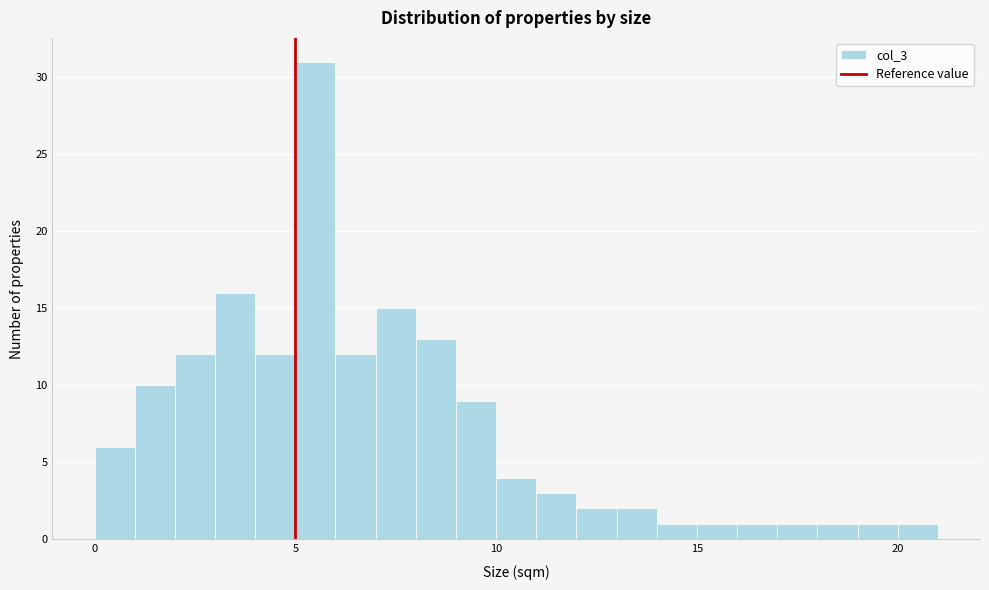

Read against the x-axis, roughly where is the centre of the tallest bar?

5.5